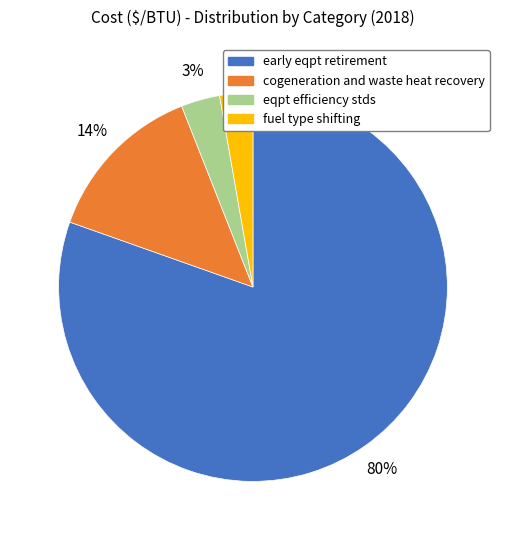

Combined, do eqpt efficiency stds and fuel type shifting account for over 50%?

No